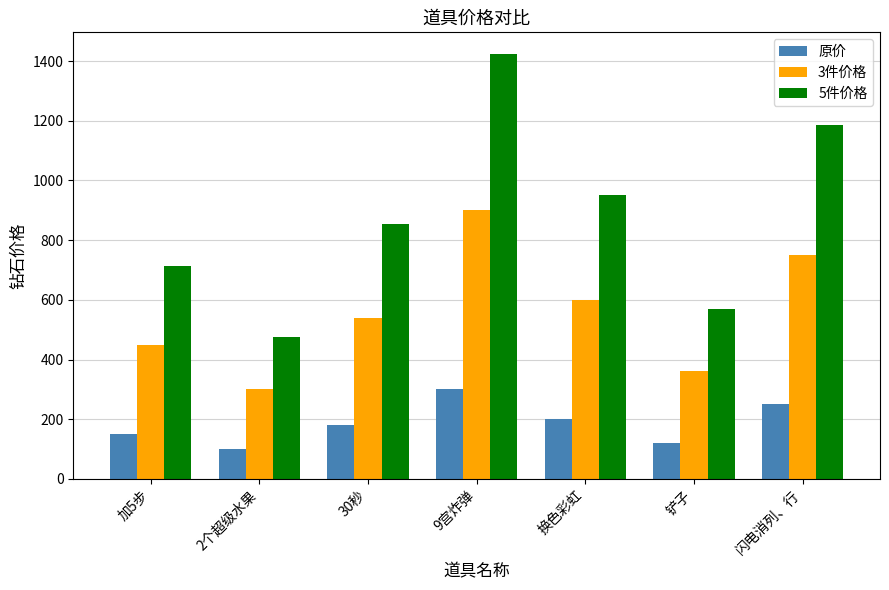

What is the approximate value of 5件价格 at 加5步, to the nearest 10?

710